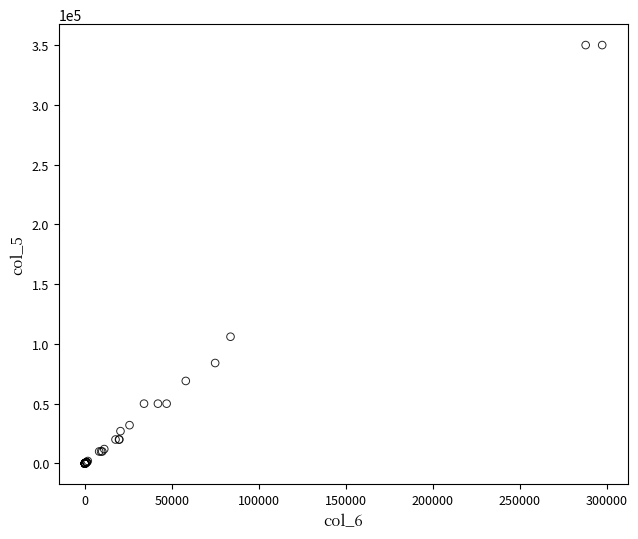

What Y value in the scatter plot is closest to 175000?

106000